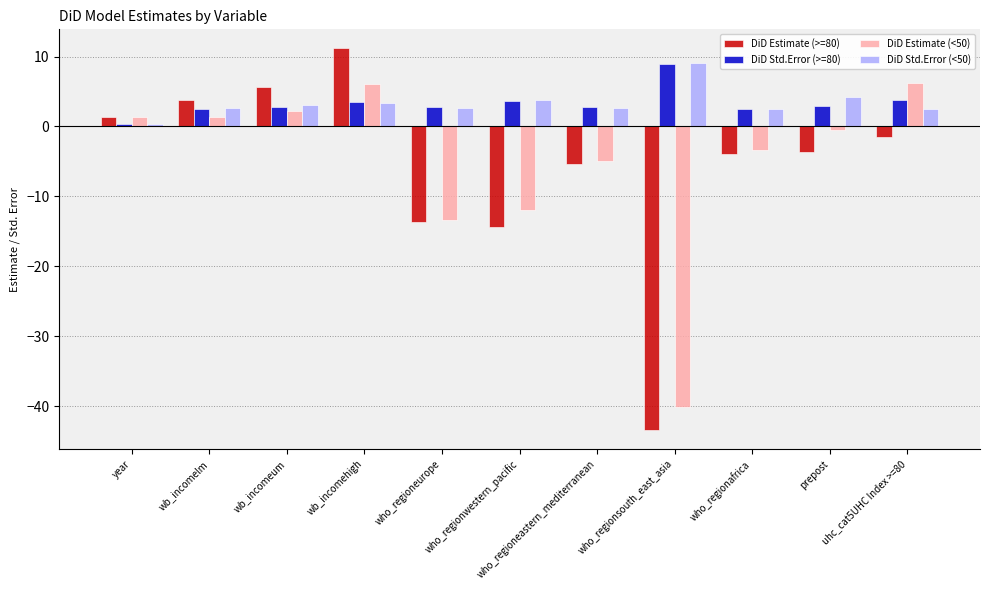

What is the approximate value of DiD Std.Error (<50) at who_regioneurope?

2.7